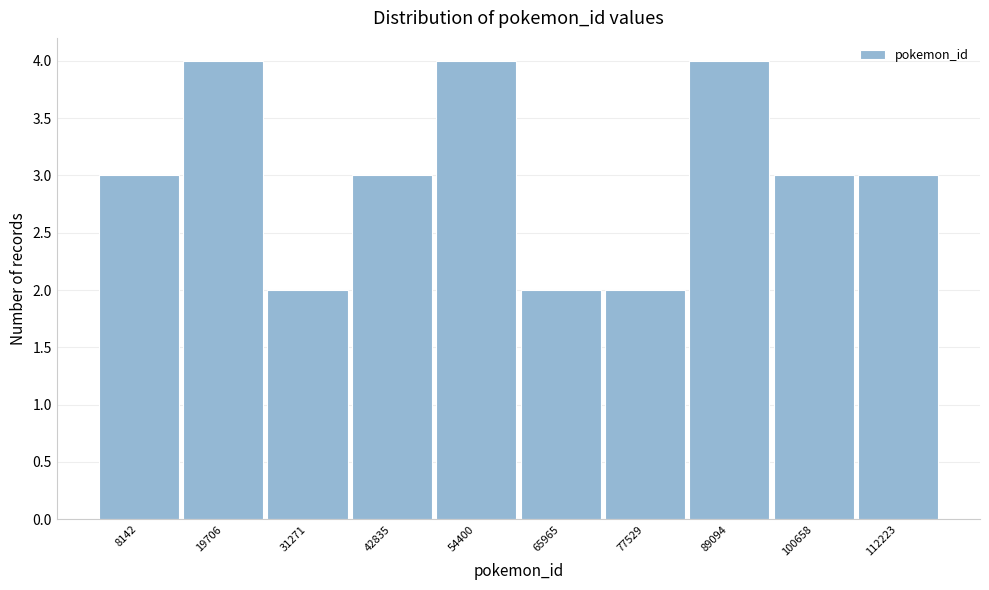

Reading left to right, list all the values displayed in this chart.

8142=3	19706=4	31271=2	42835=3	54400=4	65965=2	77529=2	89094=4	100658=3	112223=3